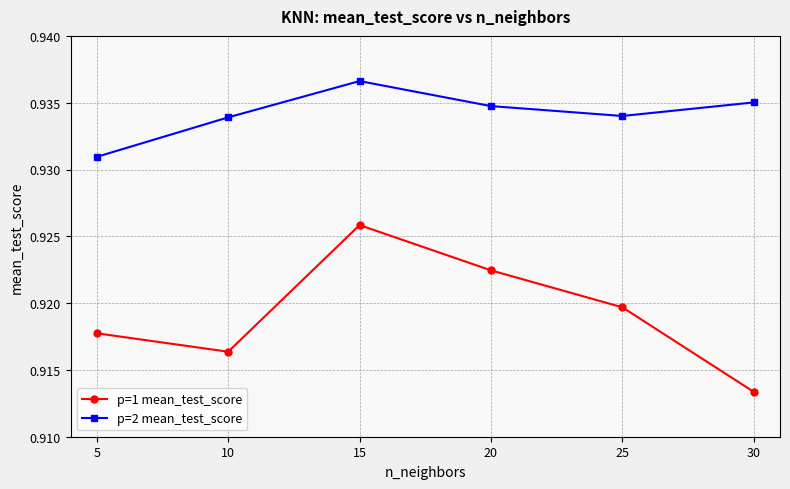

What is the sum of the p=1 mean_test_score values at 25 and 15?

1.8